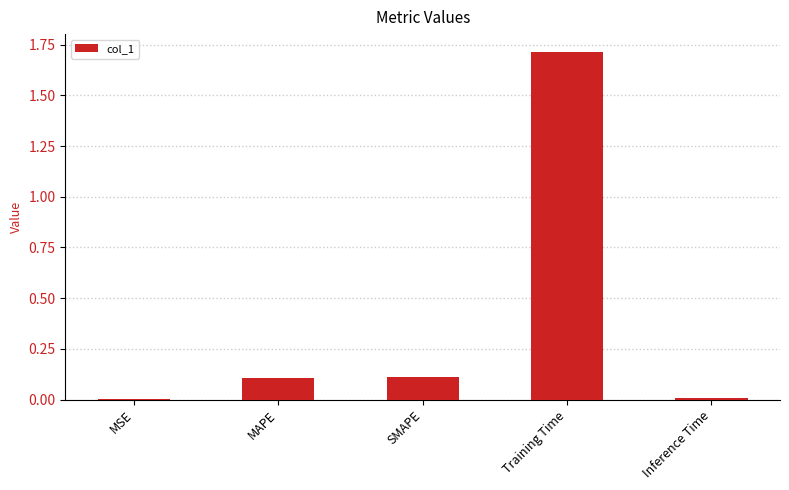

What is the change in value from MSE to MAPE?

+0.1